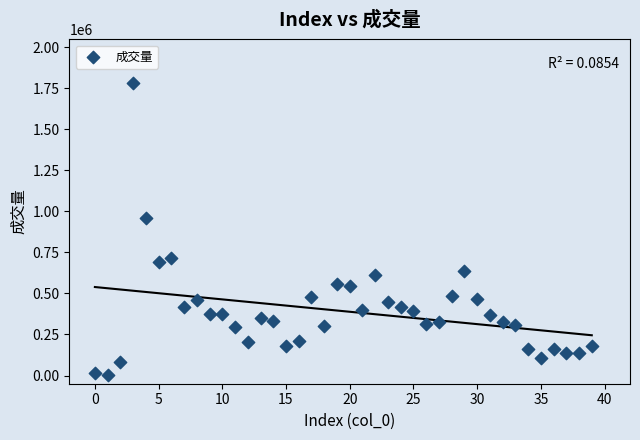

What Y value in the scatter plot is closest to 892254?

957085